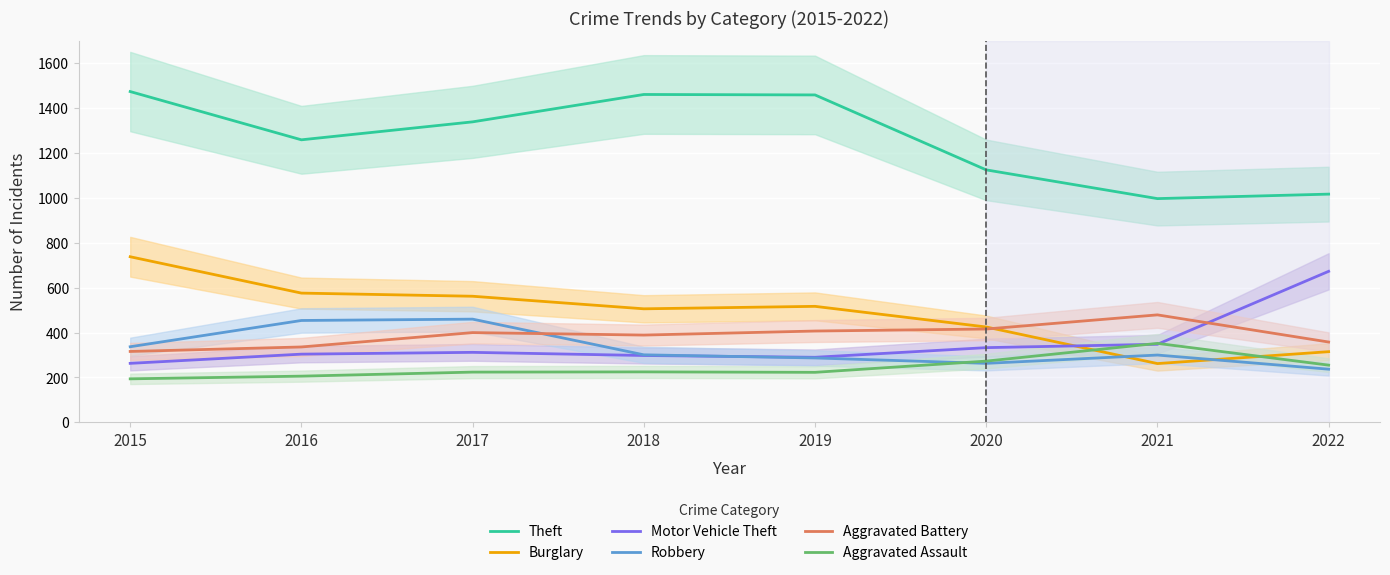

True or false: Theft and Robbery intersect in this chart.

False